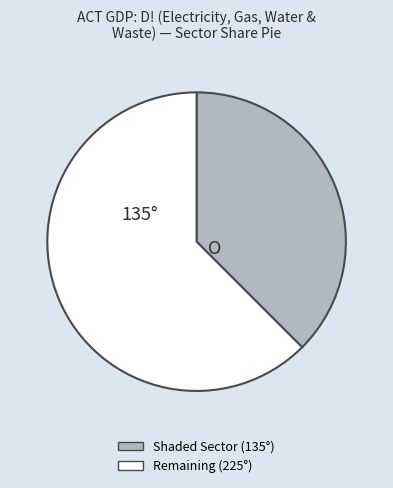

Is there a majority slice in this chart?

Yes